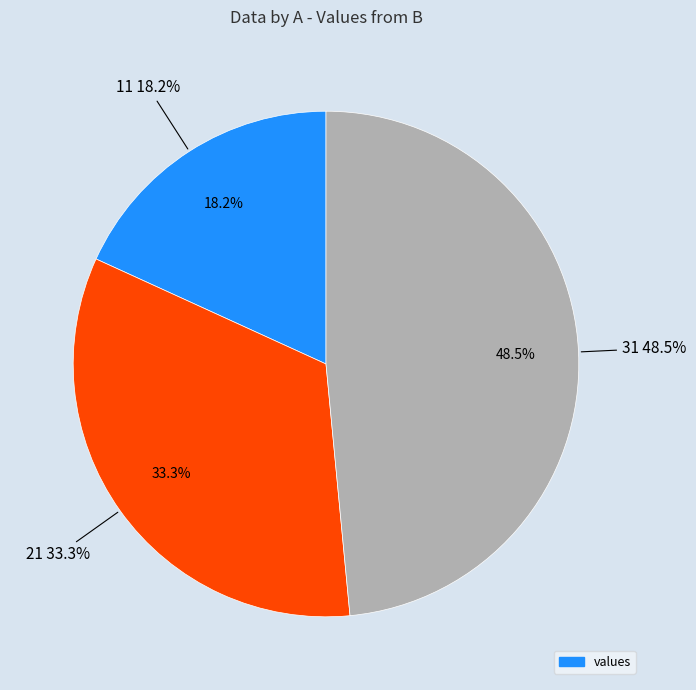

To the nearest percent, what percentage of the pie is 31?

48%